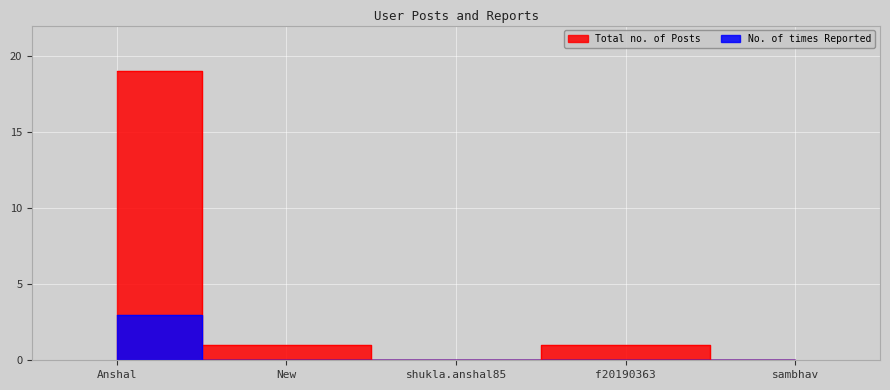

The value of No. of times Reported at sambhav is -1. True or false?

False